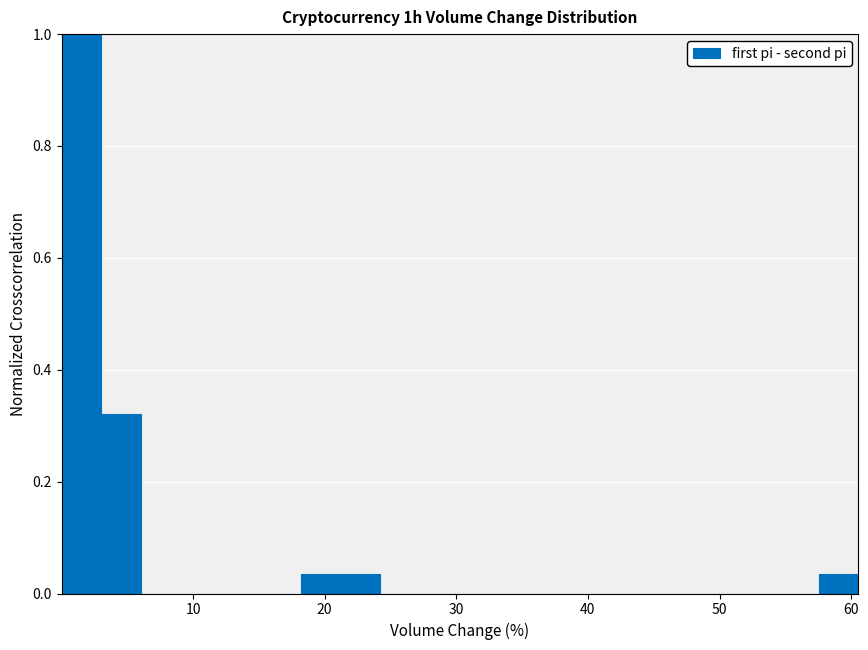

Around what value on the x-axis is the tallest bar? Give the approximate position of its centre, as read against the axis.

2